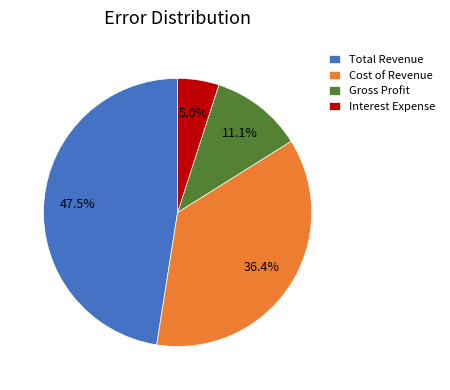

Which slice is the largest?

Total Revenue